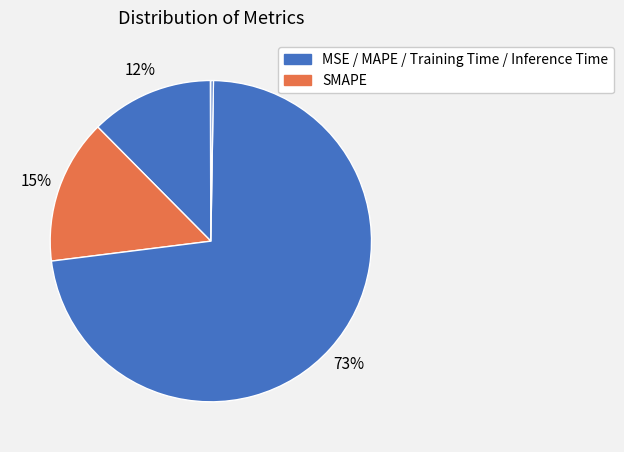

To the nearest percent, what is the difference between the largest and smallest slice percentages?

73%